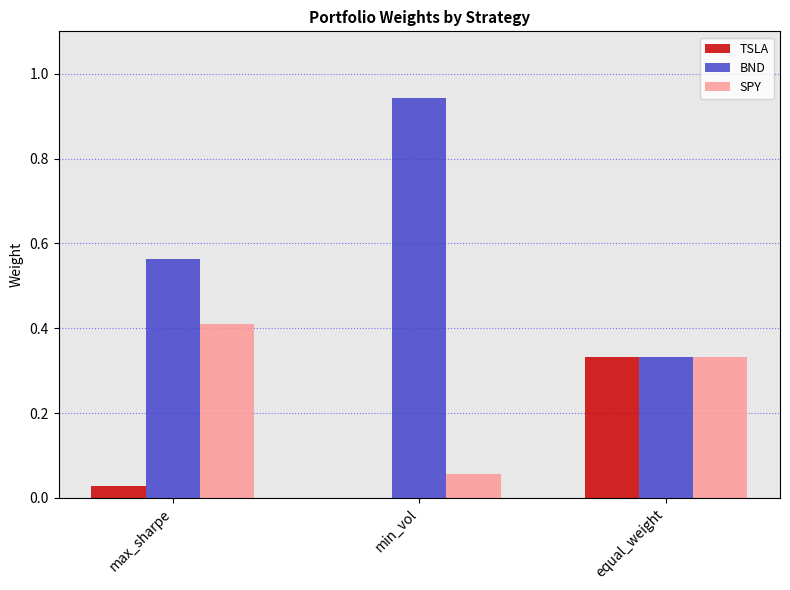

What is the highest value of the SPY series?

0.4